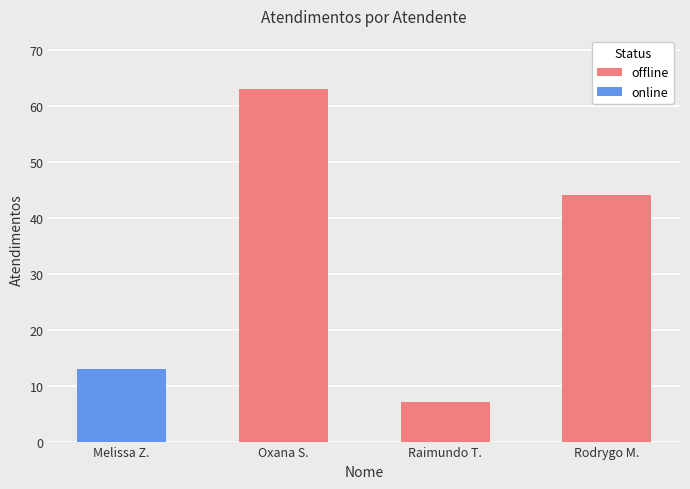

At which category is the sum across all series the highest?

Oxana S.